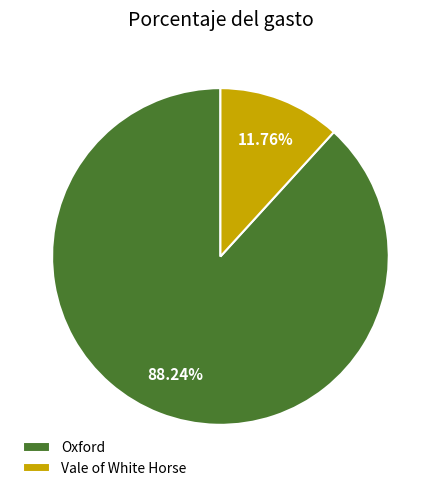

Does any single category account for the majority?

Yes